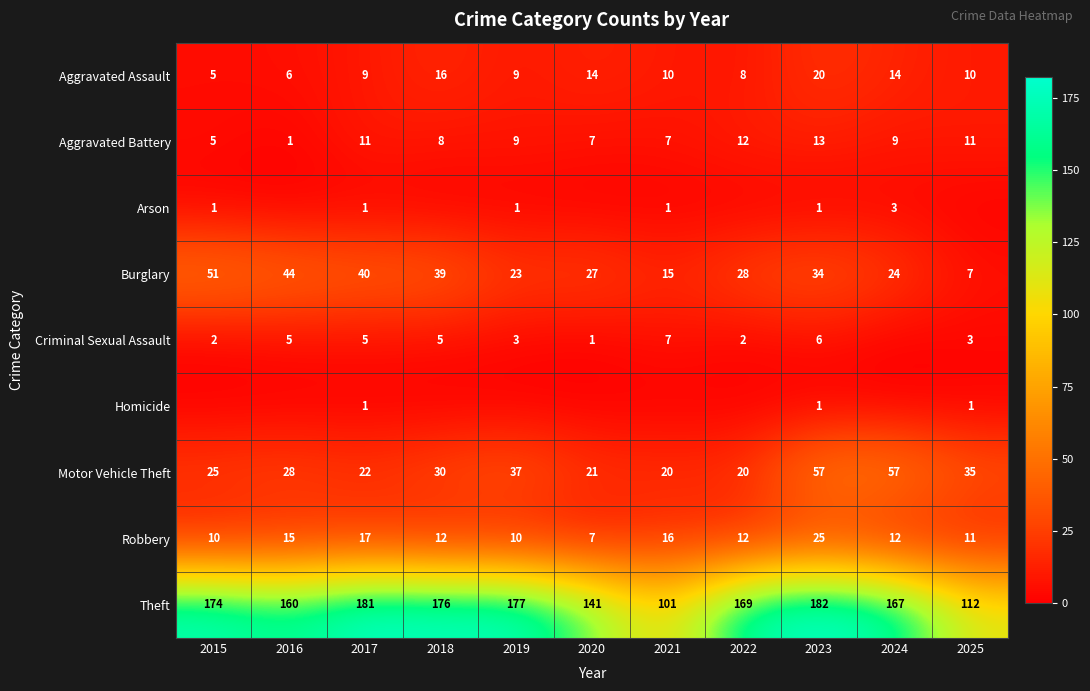

At which label does Aggravated Assault first exceed 10?

2018